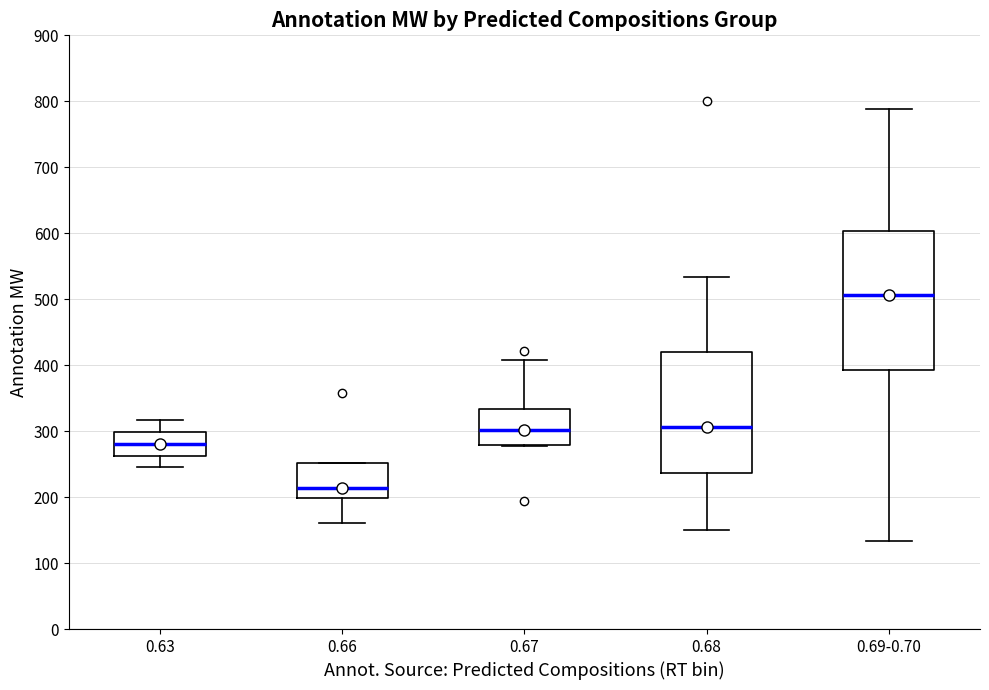

Which box is the tallest, from its lower edge to its upper edge?

0.69-0.70